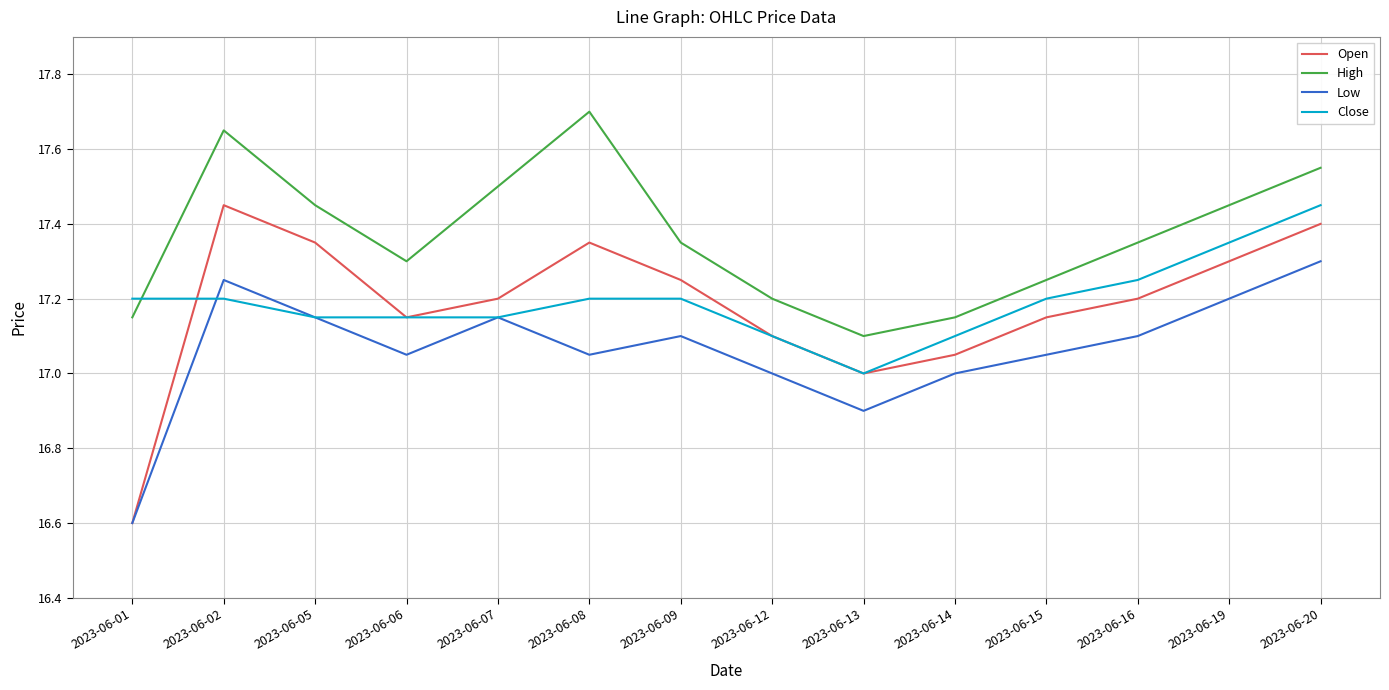

What is the highest value of the Low series?

17.3